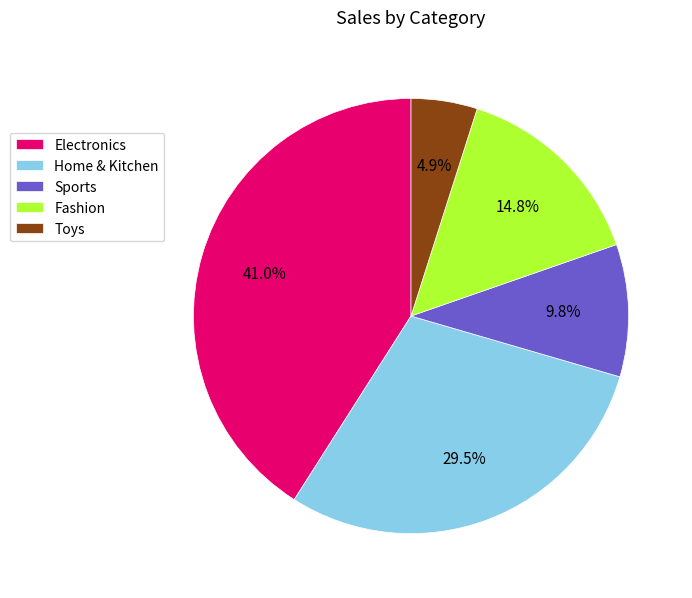

To the nearest percent, what is the difference between the largest and smallest slice percentages?

36%